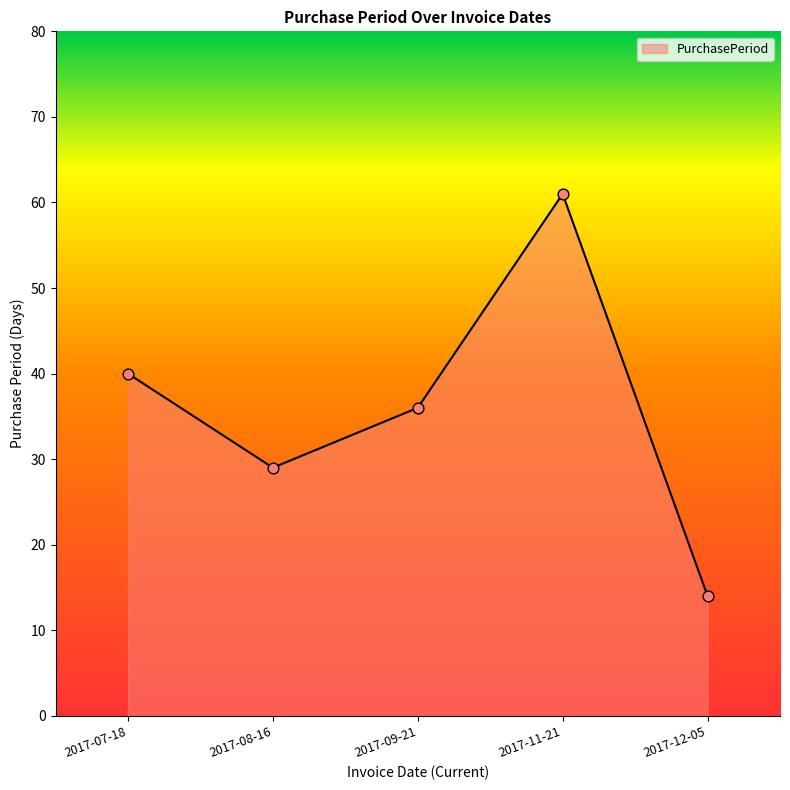

What is the change in value from 2017-09-21 to 2017-11-21?

+25